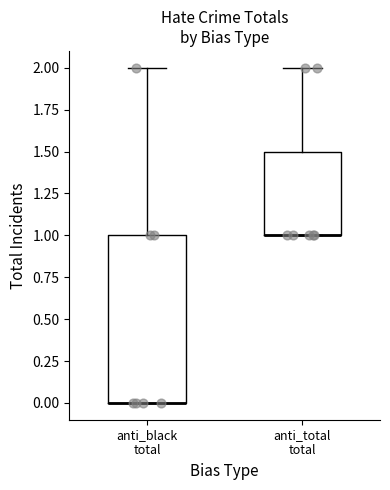

Comparing the boxes themselves (not the whiskers), which one is the tallest?

anti_black total